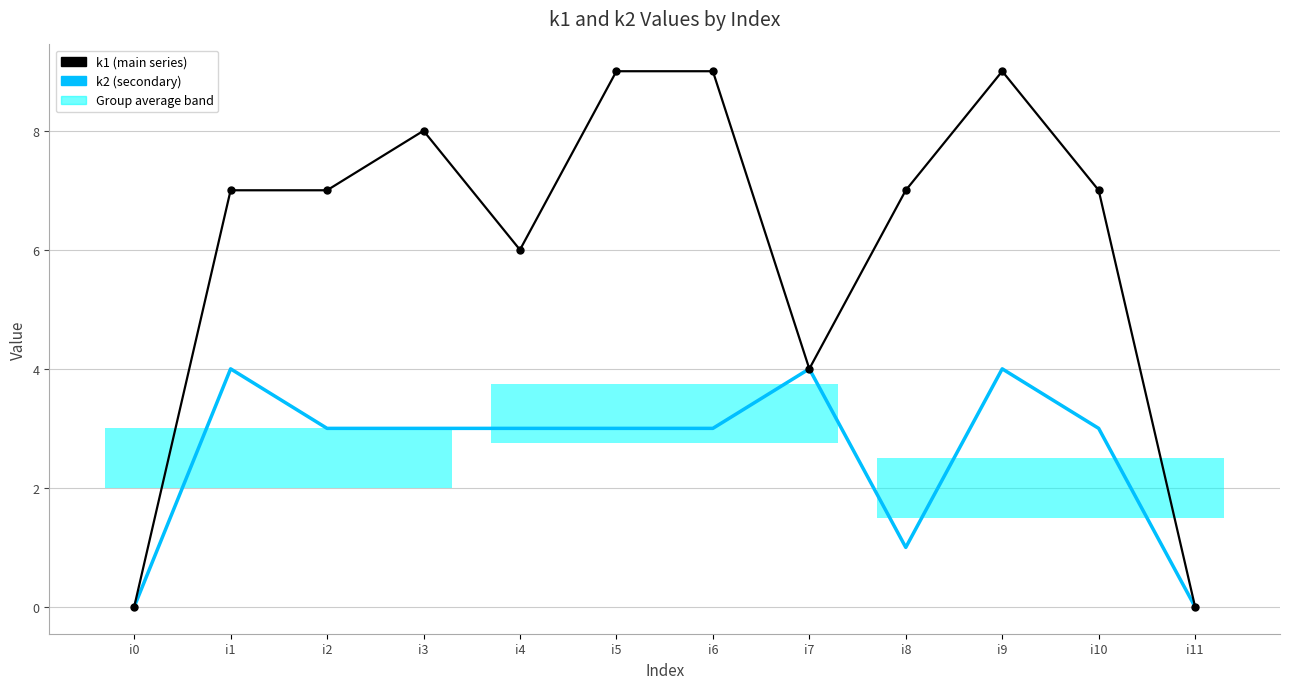

Where is k2 nearest to the value 2?

i2